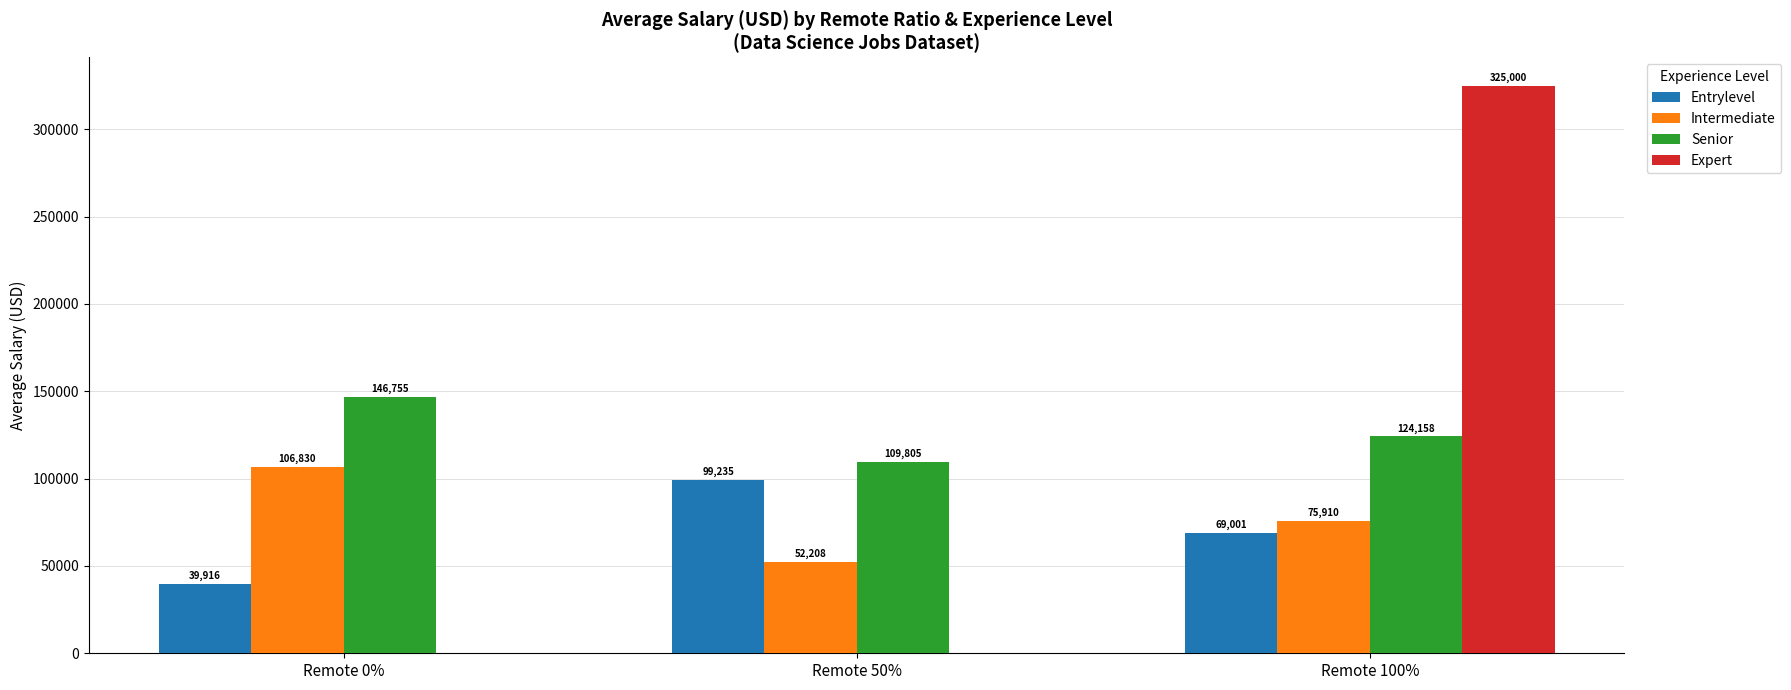

Where does the Entrylevel series first go above 69001?

Remote 50%